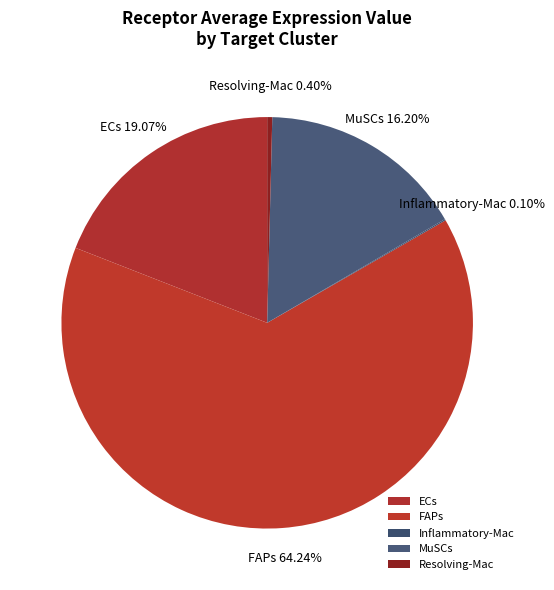

What is the largest slice in the pie chart?

FAPs